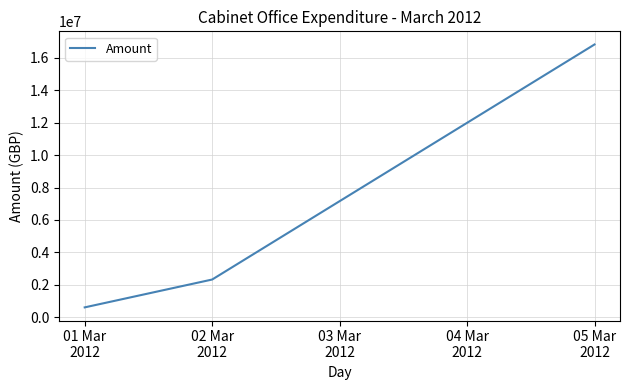

True or false: the data shows 604796.1 at 01 Mar
2012.

True